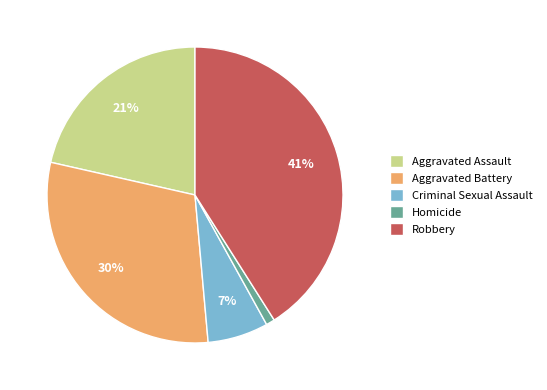

How many slices are in this pie chart?

5